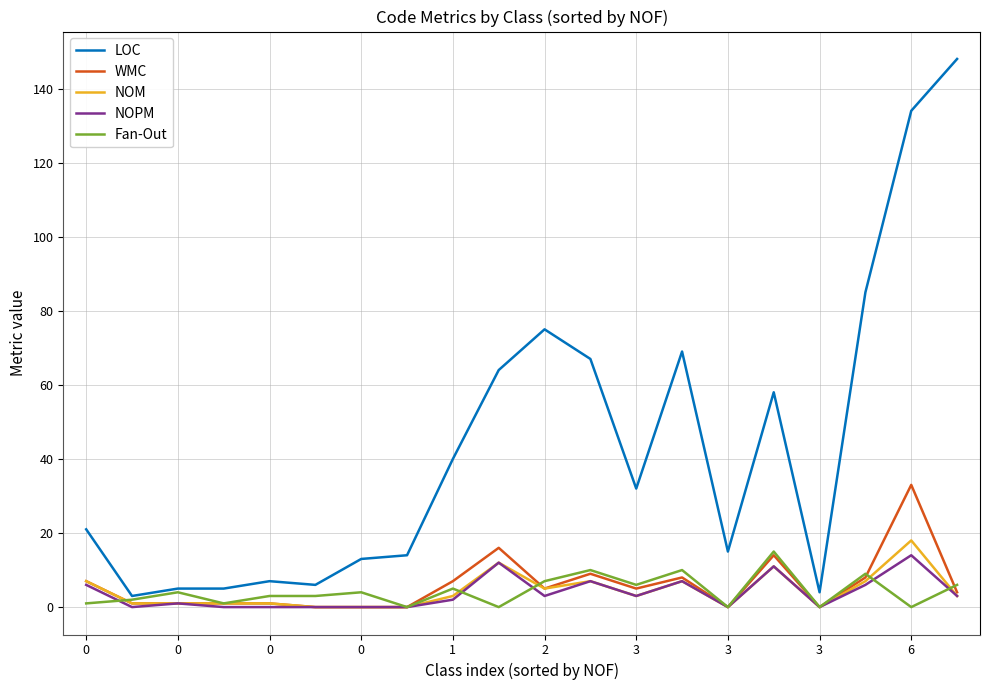

Which series has the largest total across all categories?

LOC